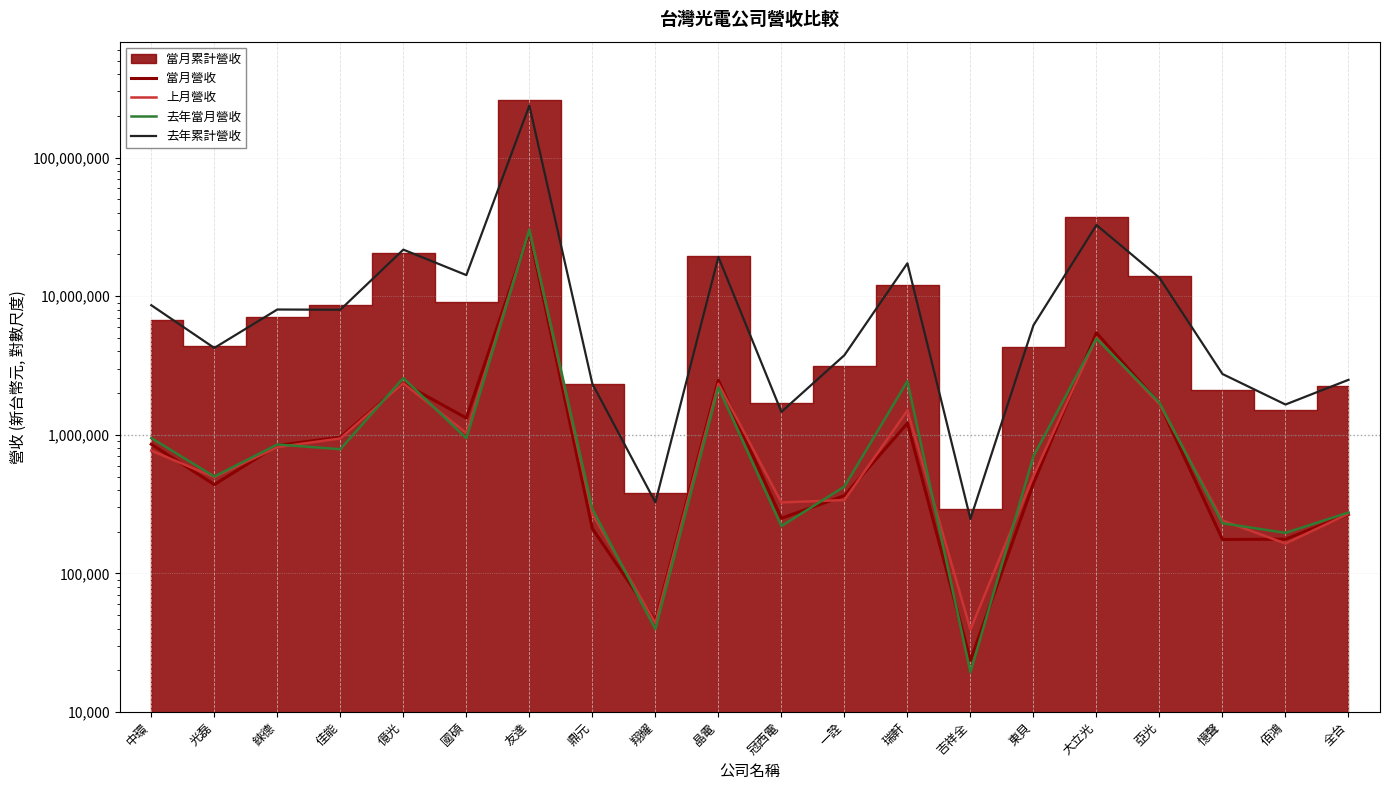

At which category is the sum across all series the highest?

友達